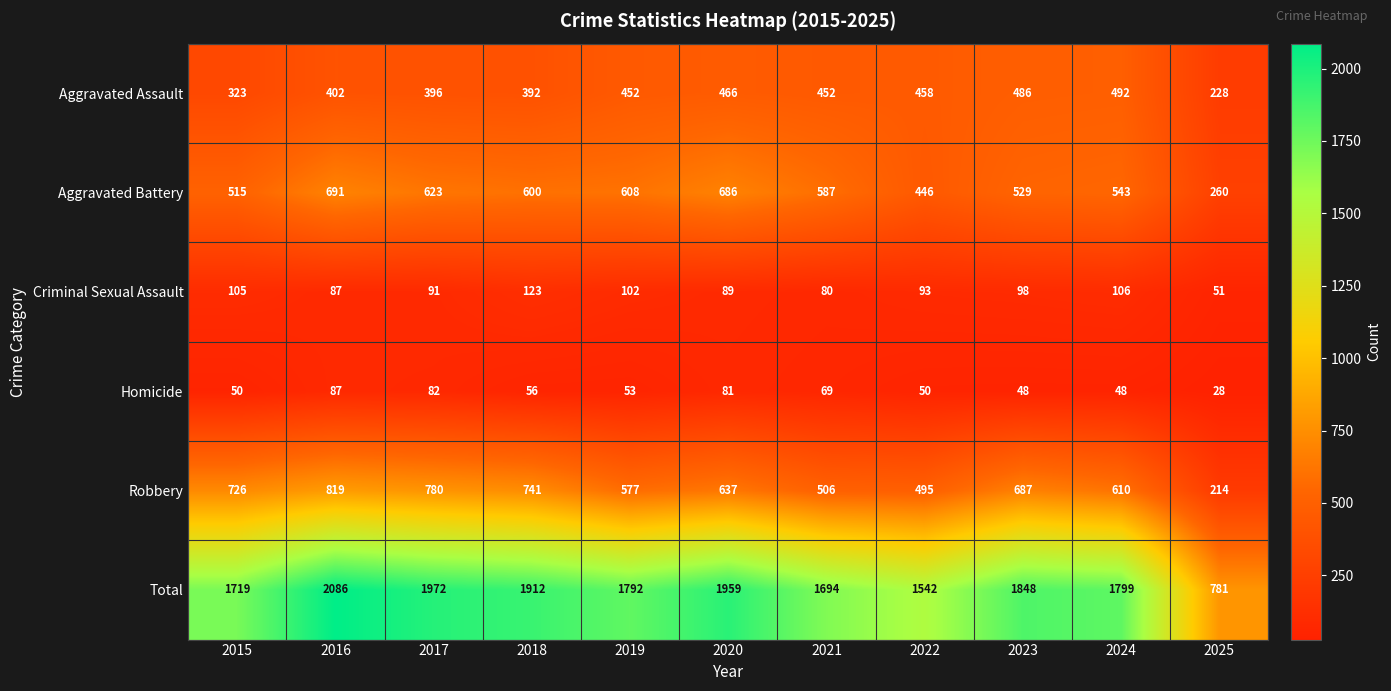

At 2019, list the series in order from largest to smallest.

Total, Aggravated Battery, Robbery, Aggravated Assault, Criminal Sexual Assault, Homicide